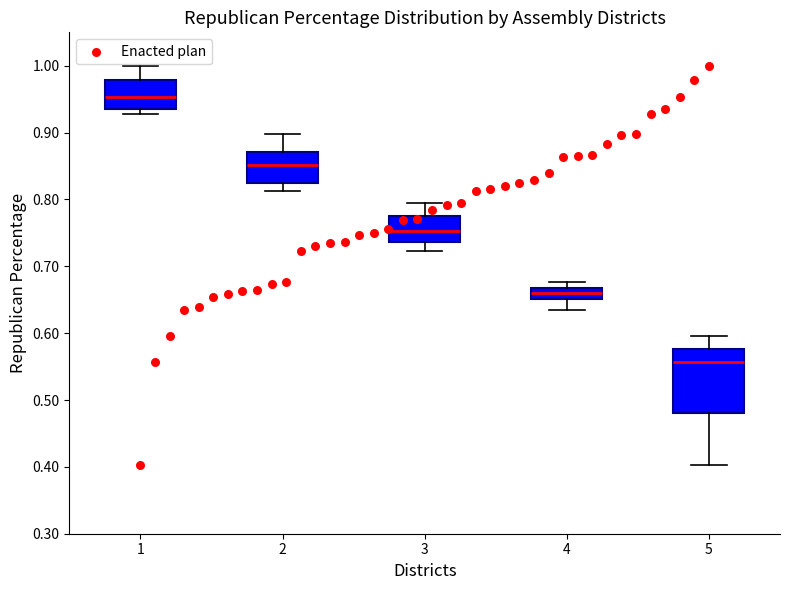

Reading left to right, read every box against the y-axis: the position of its median line, the range the box covers, and the ends of its whiskers. The values are not printed on the chart, so give them approximately, as read against the axis.

1: median 0.95, box 0.93 to 0.98, whiskers 0.93 (just below the box's lower edge) to 1.00
2: median 0.85, box 0.82 to 0.87, whiskers 0.81 to 0.90
3: median 0.75, box 0.74 to 0.77, whiskers 0.72 to 0.79
4: median 0.66, box 0.65 to 0.67, whiskers 0.63 to 0.68
5: median 0.56, box 0.48 to 0.58, whiskers 0.40 to 0.60